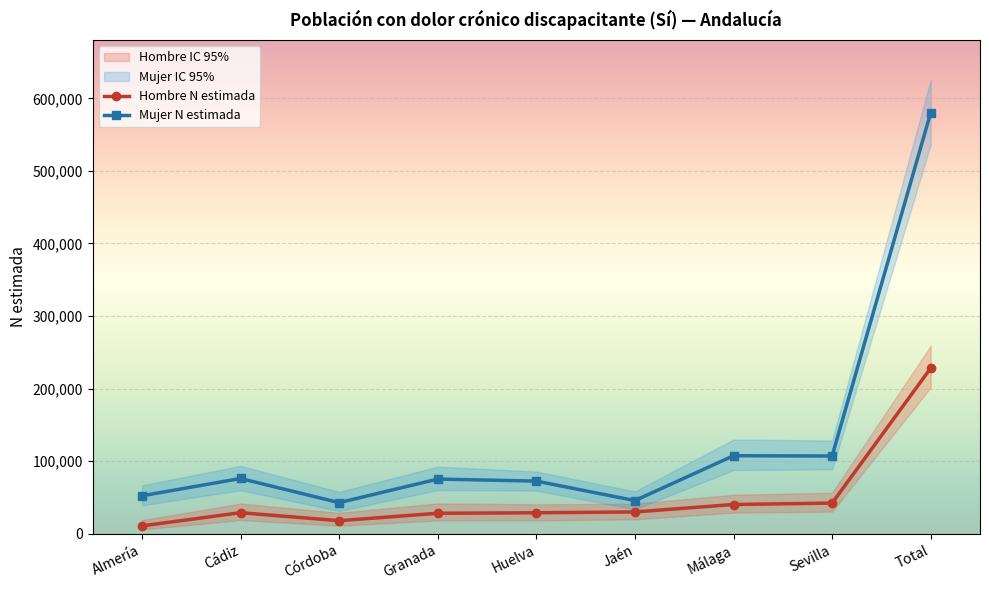

How many data points in Hombre N estimada are above 29112?

4